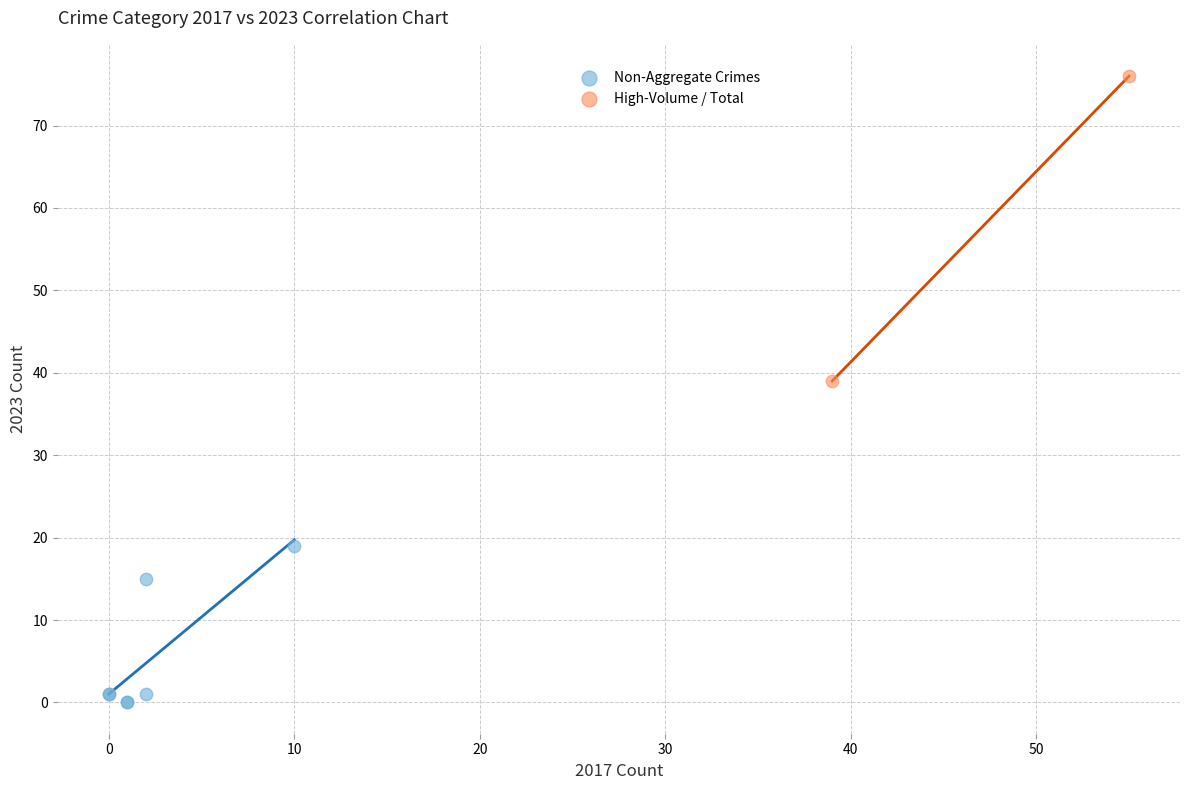

Which series has the largest Y range (max minus min)?

High-Volume / Total